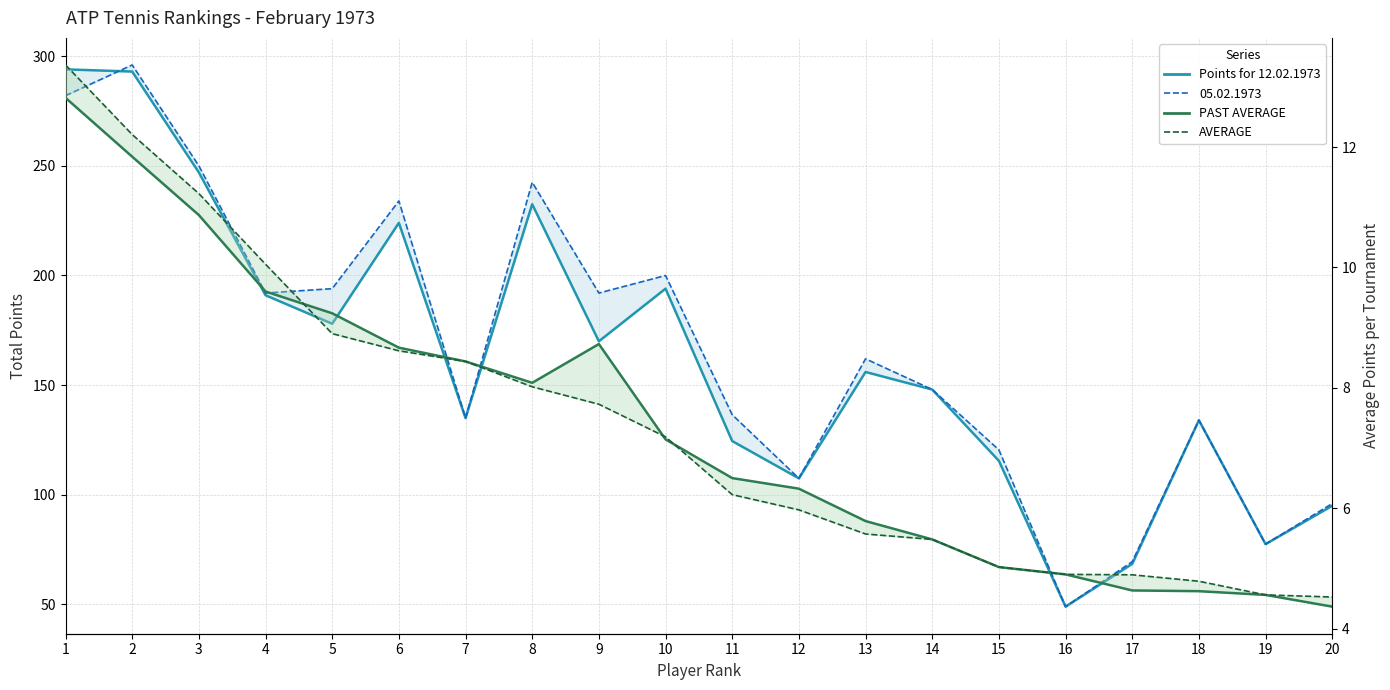

Does the chart display data point markers on the line(s)?

No